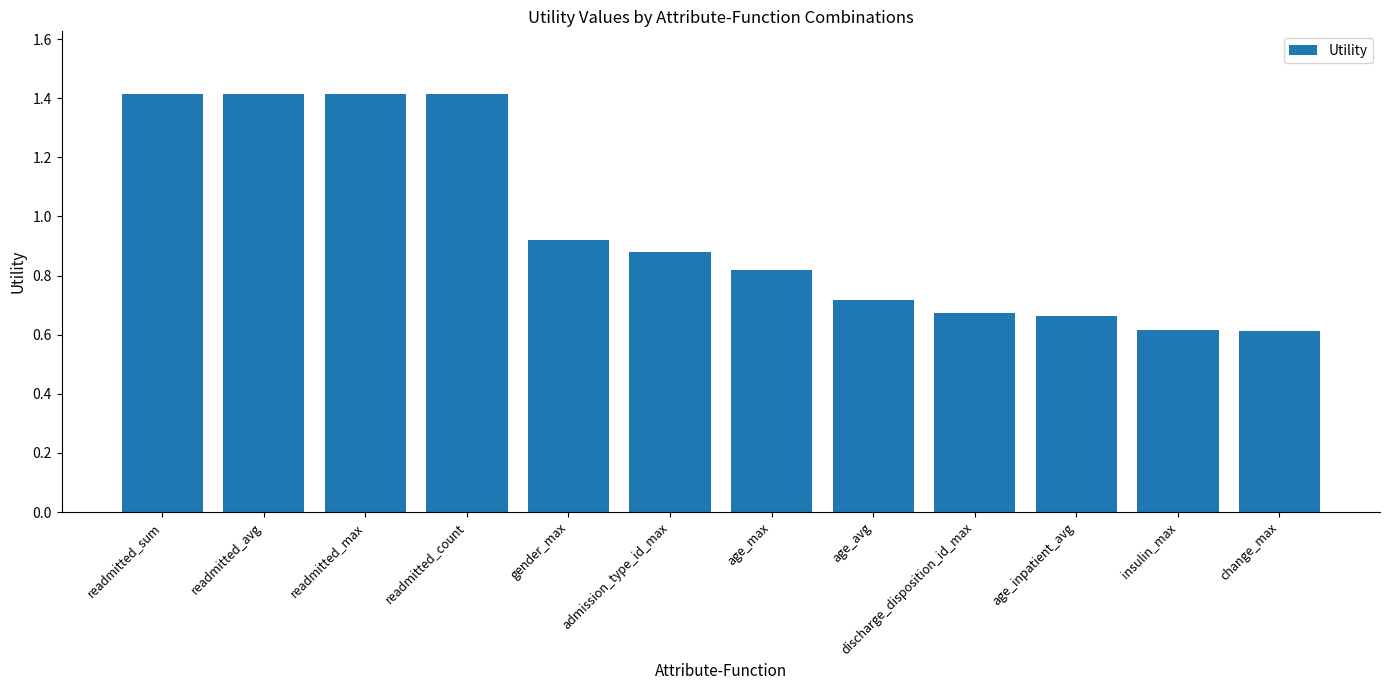

Which has a higher value, age_max or readmitted_sum?

readmitted_sum